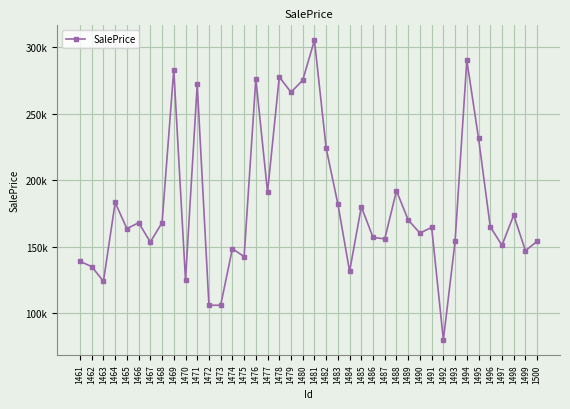

The value at 1461 is 32161. True or false?

False